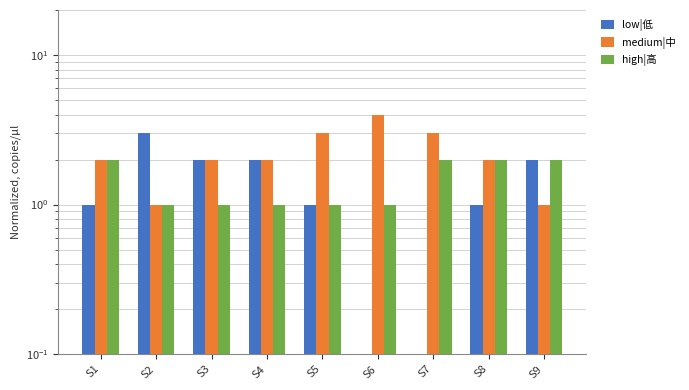

What are all the series names shown in the legend?

low|低, medium|中, high|高